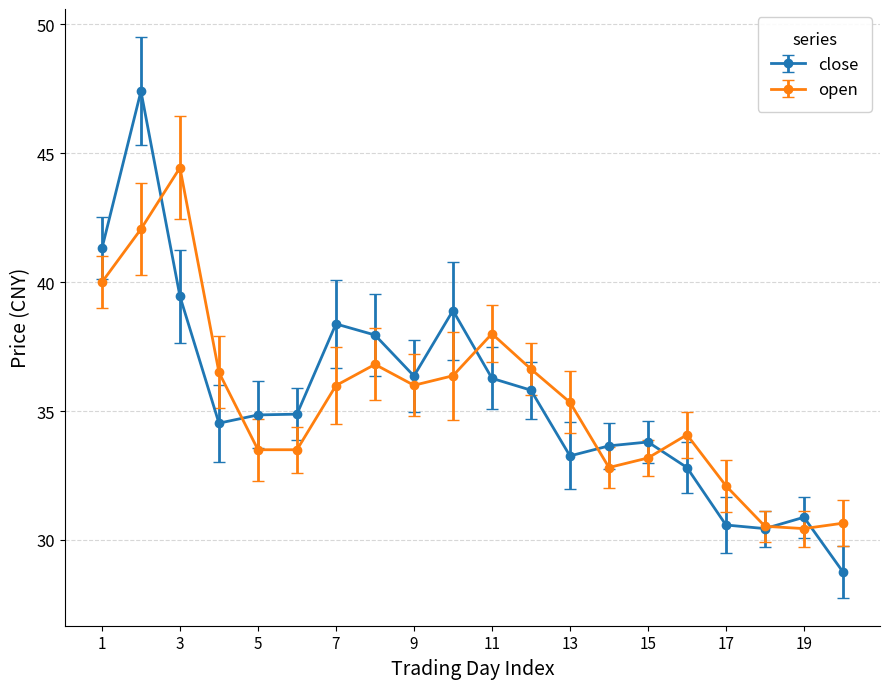

Which series has the widest spread of values?

close